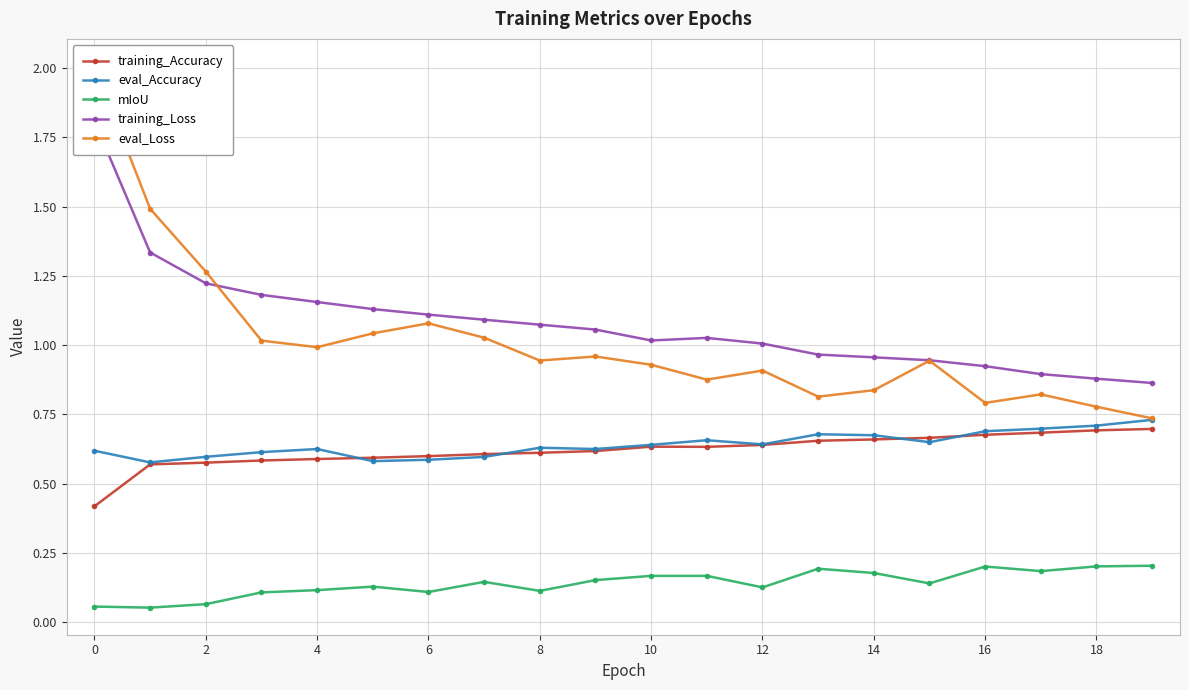

Which series has the largest range (max minus min)?

eval_Loss